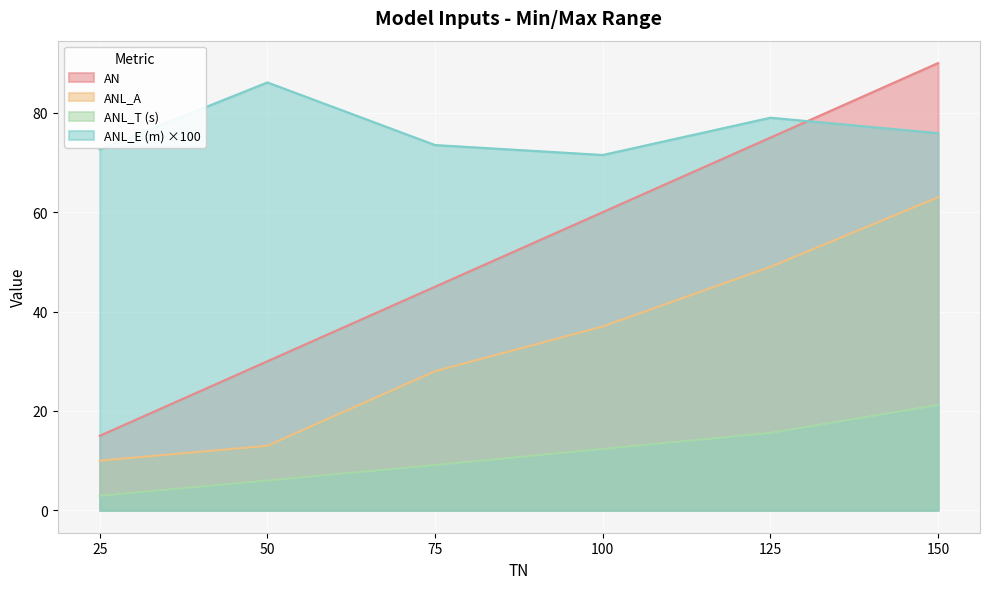

What are all the series names shown in the legend?

AN, ANL_A, ANL_T (s), ANL_E (m) ×100